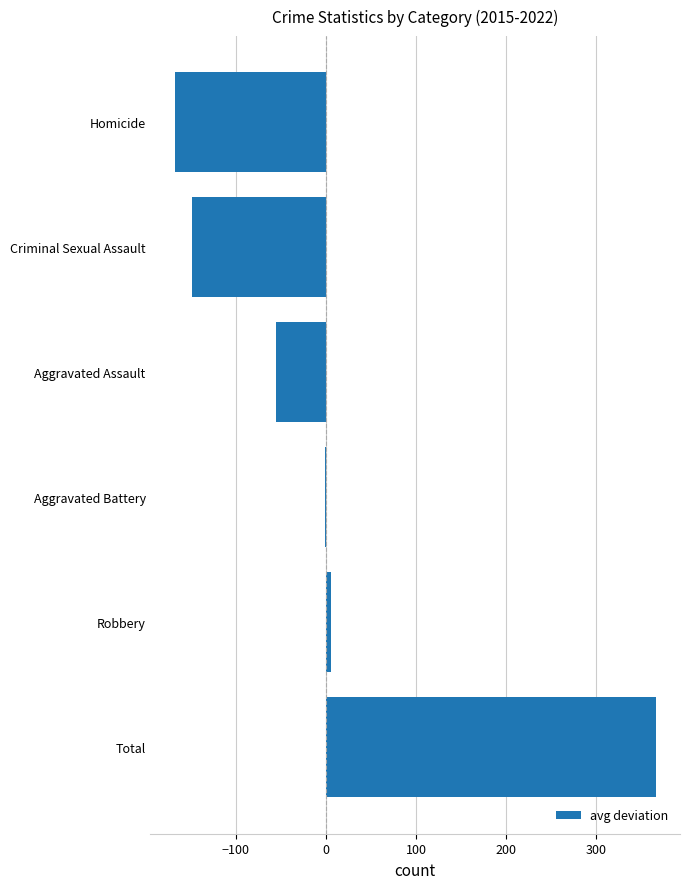

What is the maximum value shown in the chart?

366.0